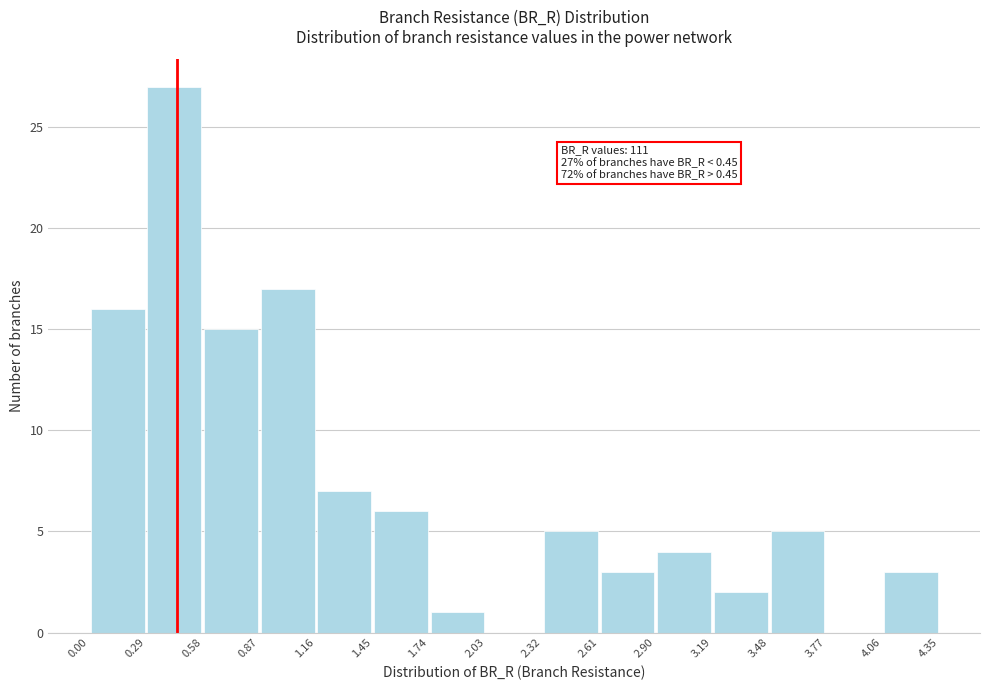

Which range on the x-axis has the tallest bar?

0.29 to 0.58